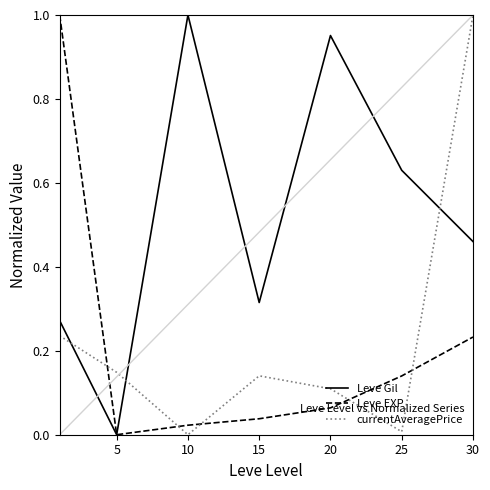

Which series has the largest total across all categories?

Leve Gil